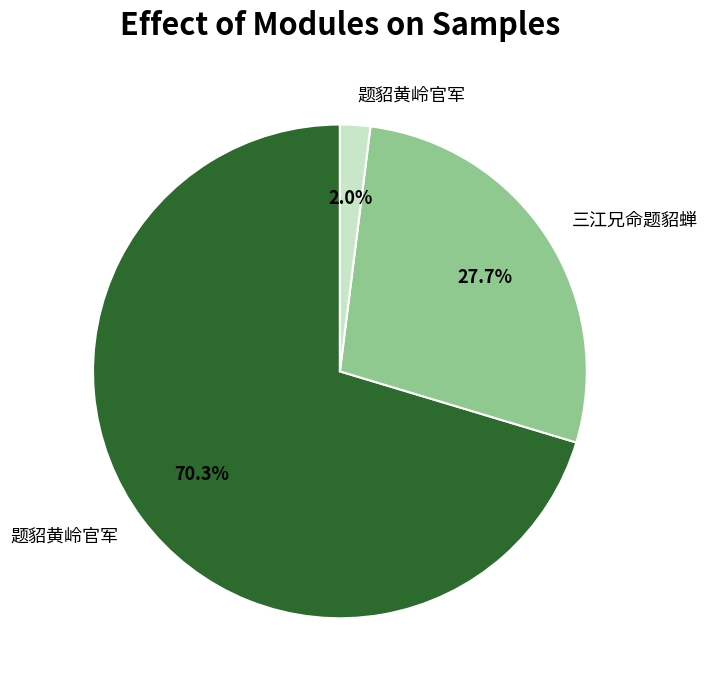

Is there any slice that represents more than half of the pie?

Yes